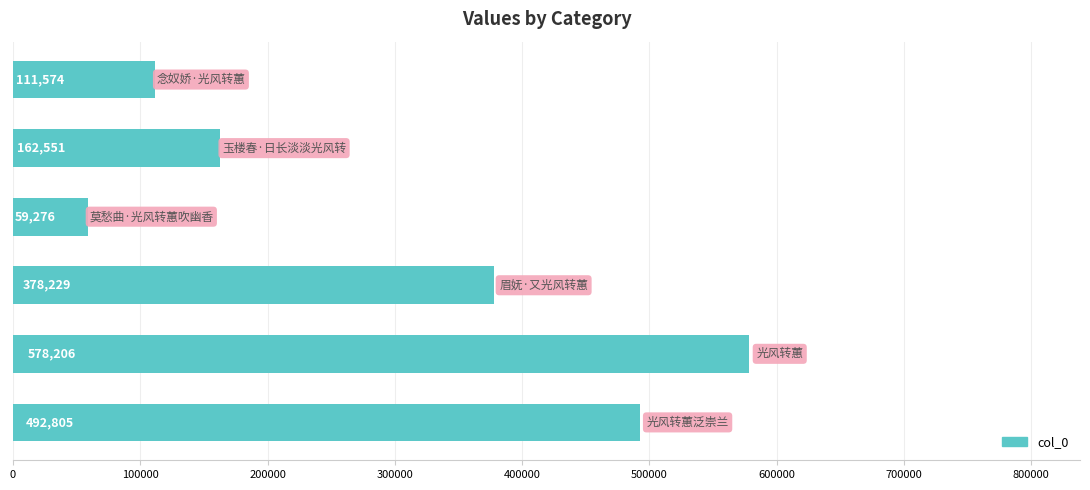

What is the greatest value displayed?

578206